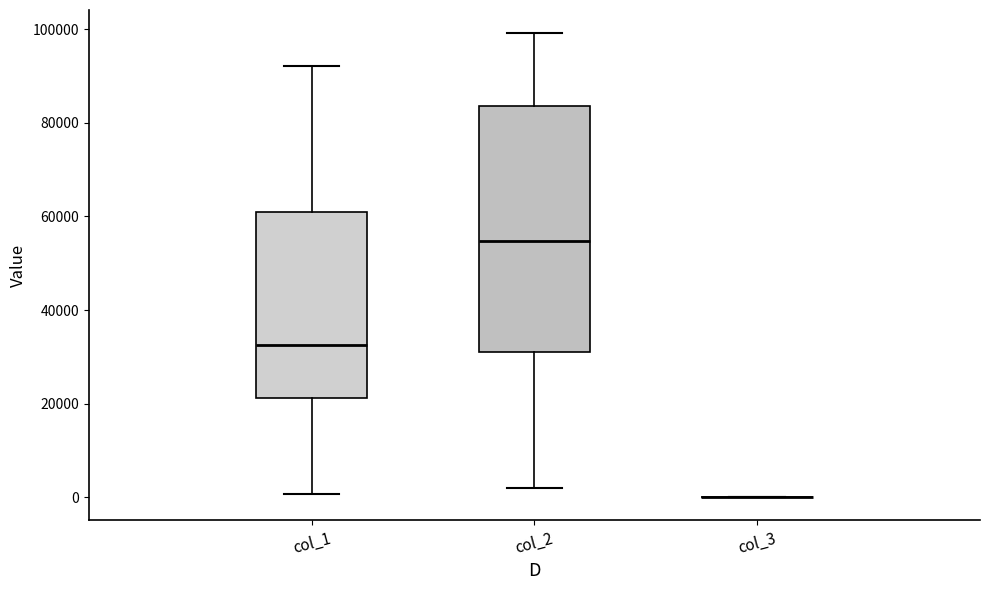

Reading left to right, transcribe this box plot: for each box, give where its median line is, the range the box spans, and where its two whiskers end, as read against the y-axis. The values are not printed on the chart, so give them approximately, as read against the axis.

col_1: median 32000, box 22000 to 60000, whiskers 0 to 92000
col_2: median 54000, box 32000 to 84000, whiskers 2000 to 100000
col_3: box collapsed to a line at 0, whiskers 0 to 0